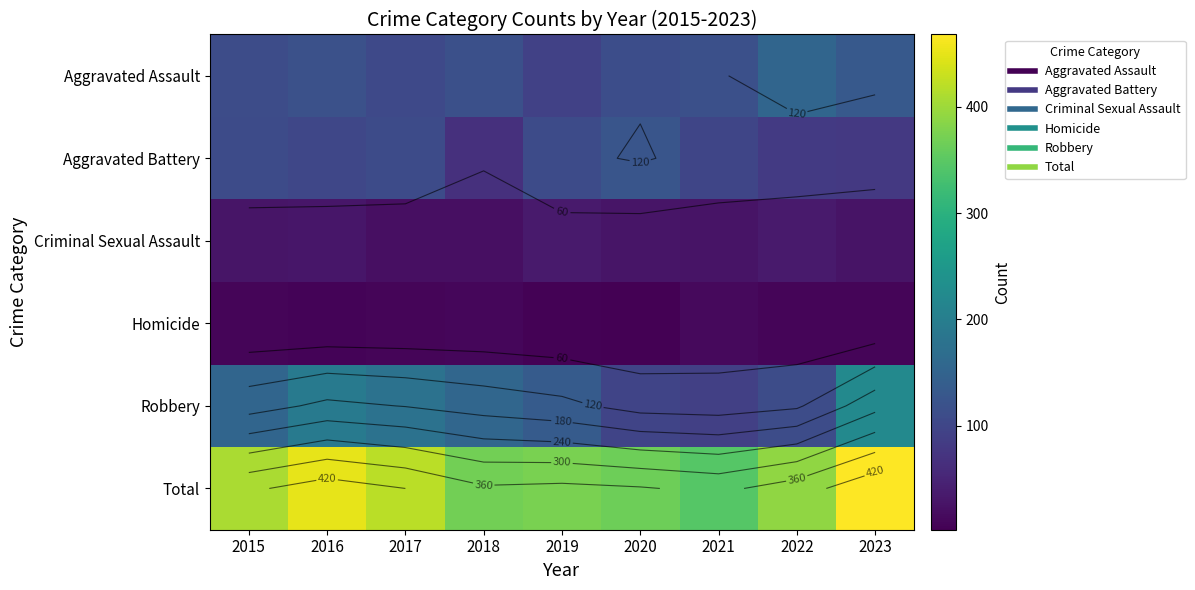

List the series in order of their peak value, lowest first.

Homicide, Criminal Sexual Assault, Aggravated Battery, Aggravated Assault, Robbery, Total